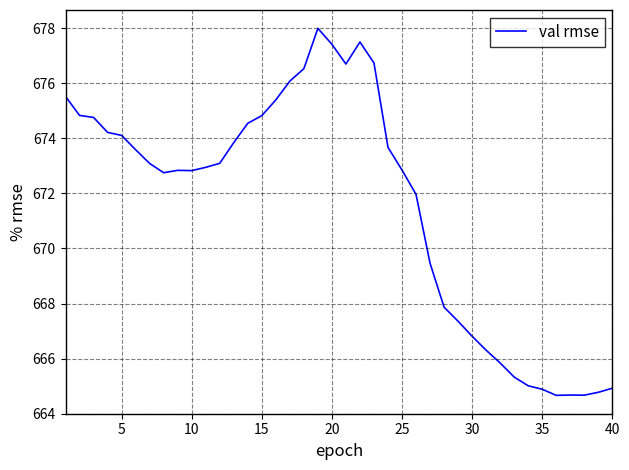

What is the maximum value shown in the chart?

678.0